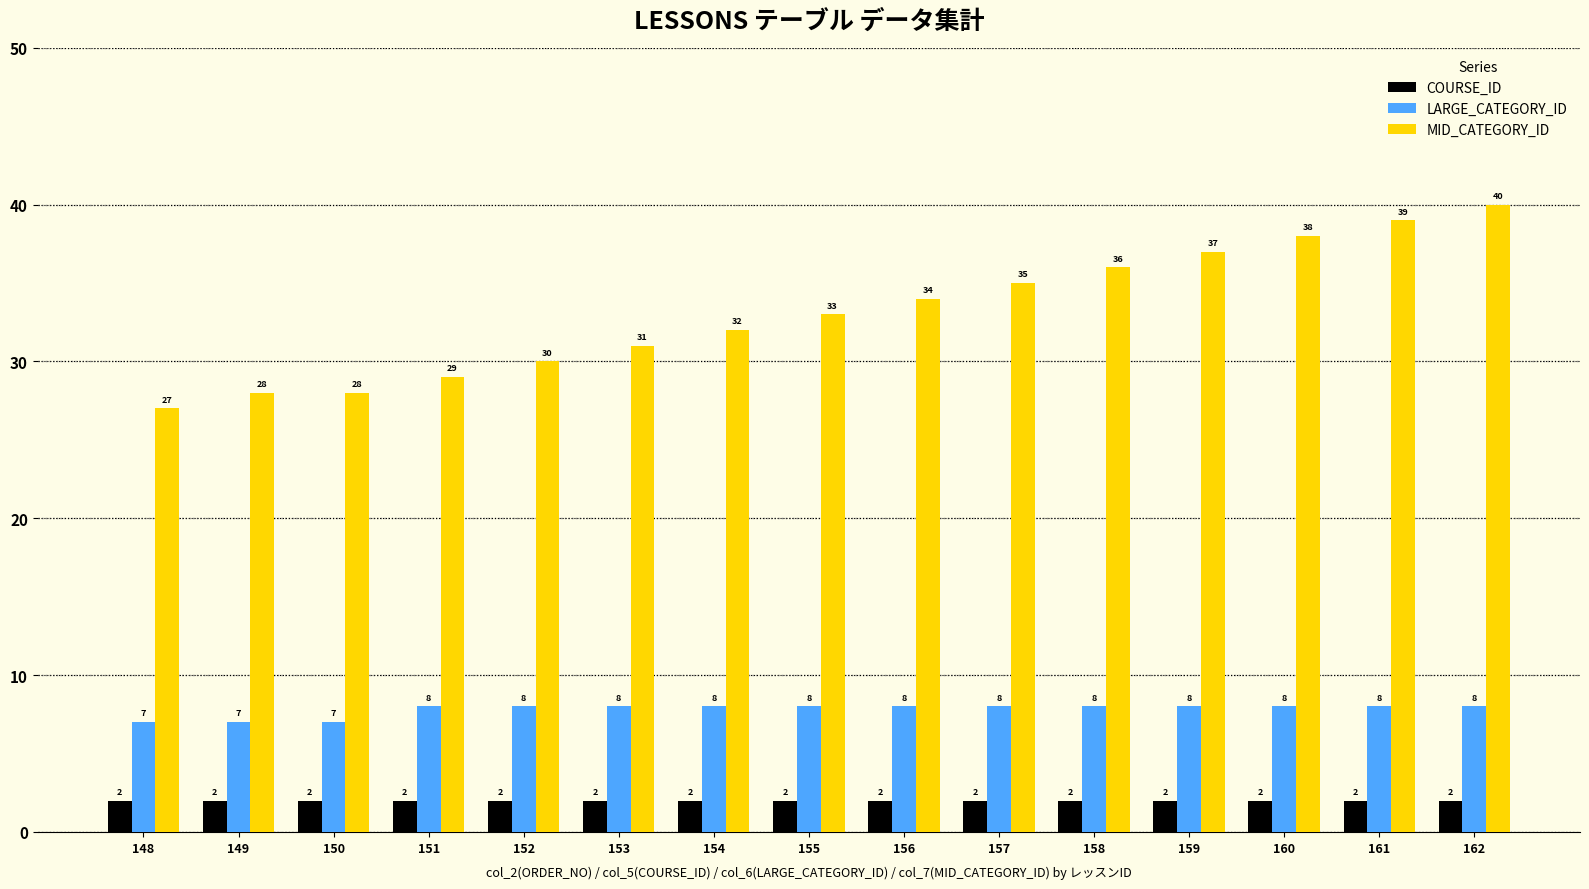

What value does the MID_CATEGORY_ID series have at 154, to the nearest 10?

30